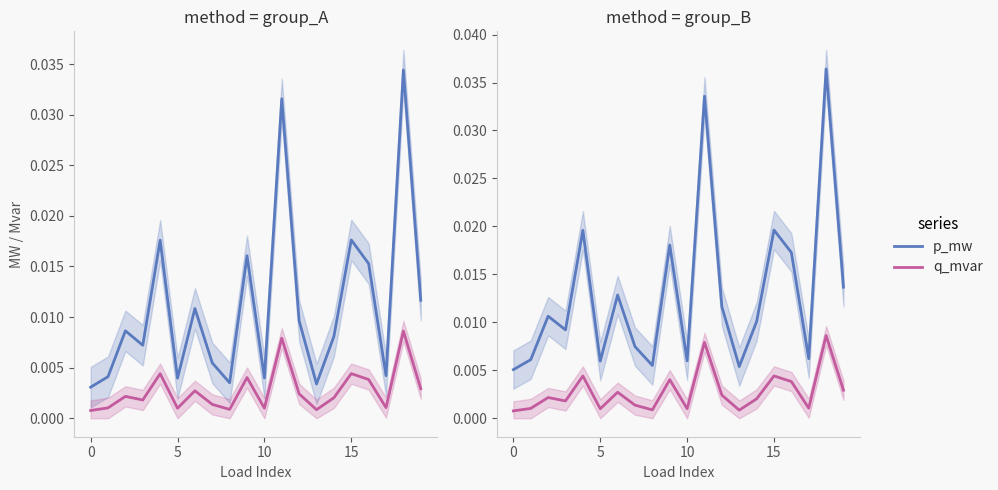

List the series in order of their overall mean, highest first.

p_mw, q_mvar